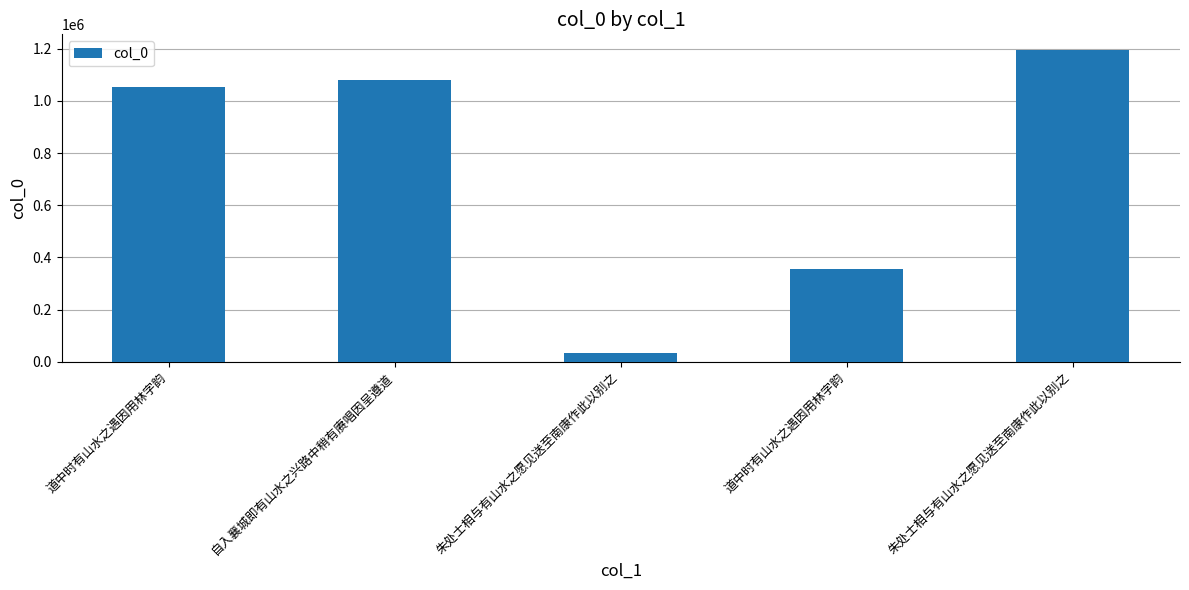

How many distinct data groups are displayed?

1